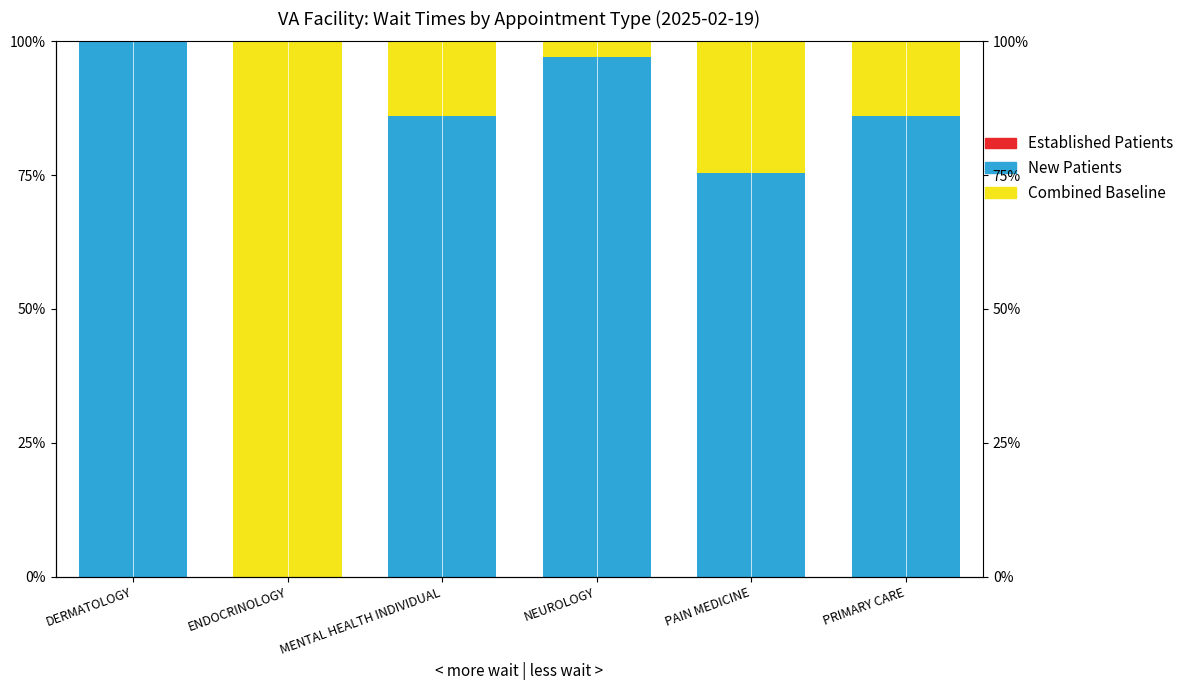

What position from the left is PRIMARY CARE?

6